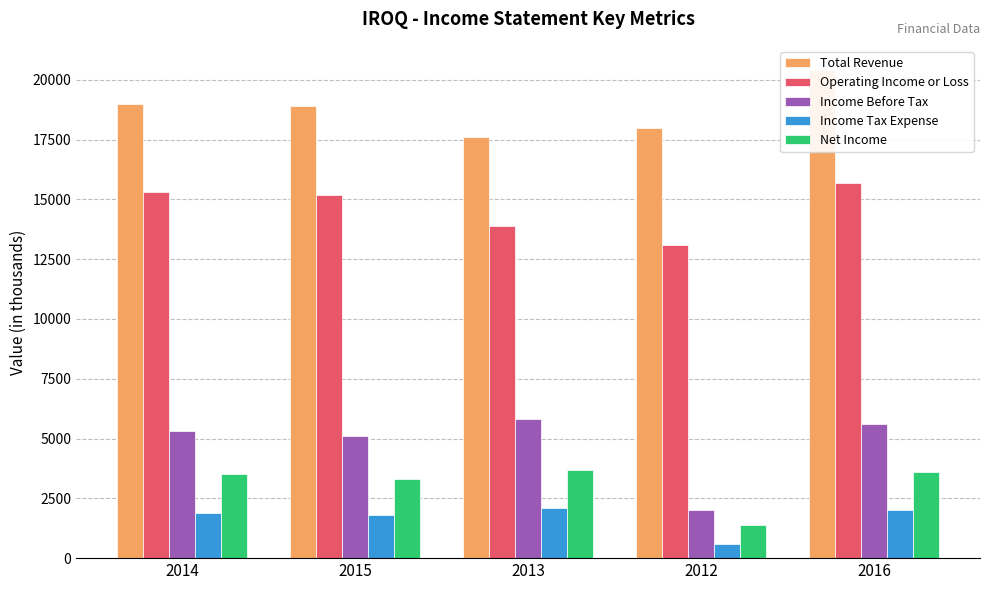

What is the total value across all series at 2016?

47300